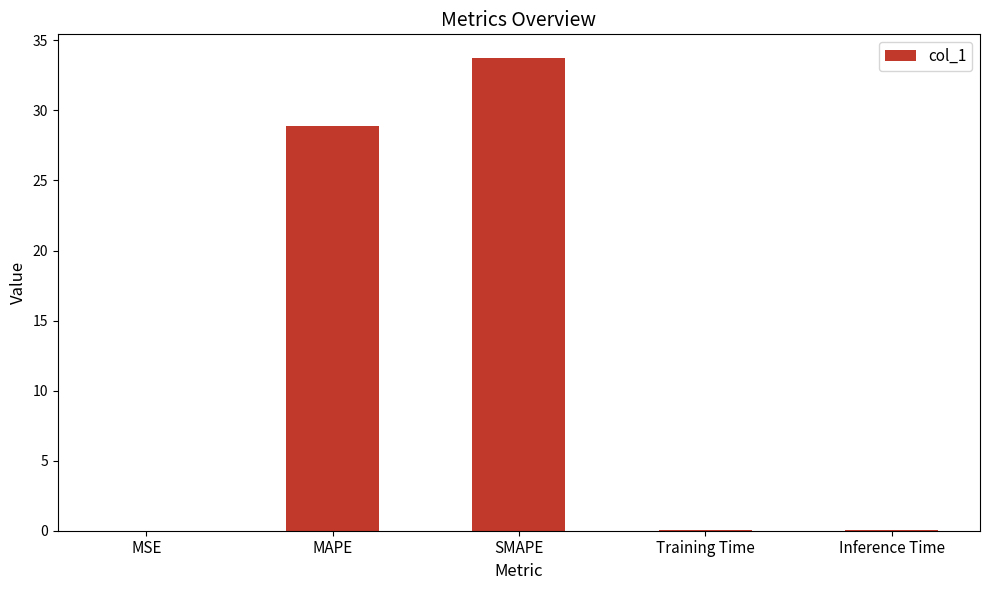

At which category does the chart reach its peak across all series?

SMAPE